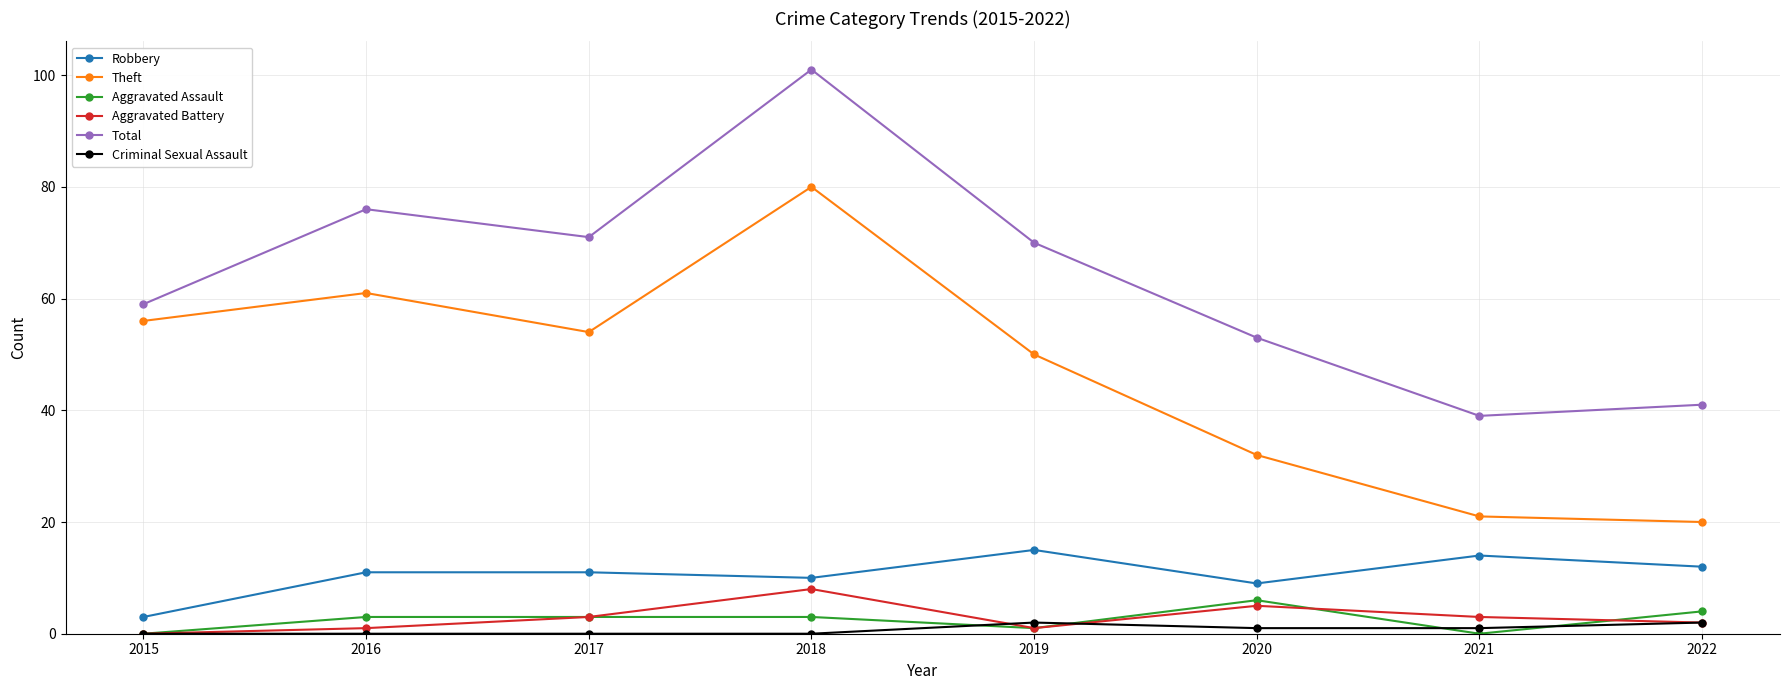

What are all the series names shown in the legend?

Robbery, Theft, Aggravated Assault, Aggravated Battery, Total, Criminal Sexual Assault